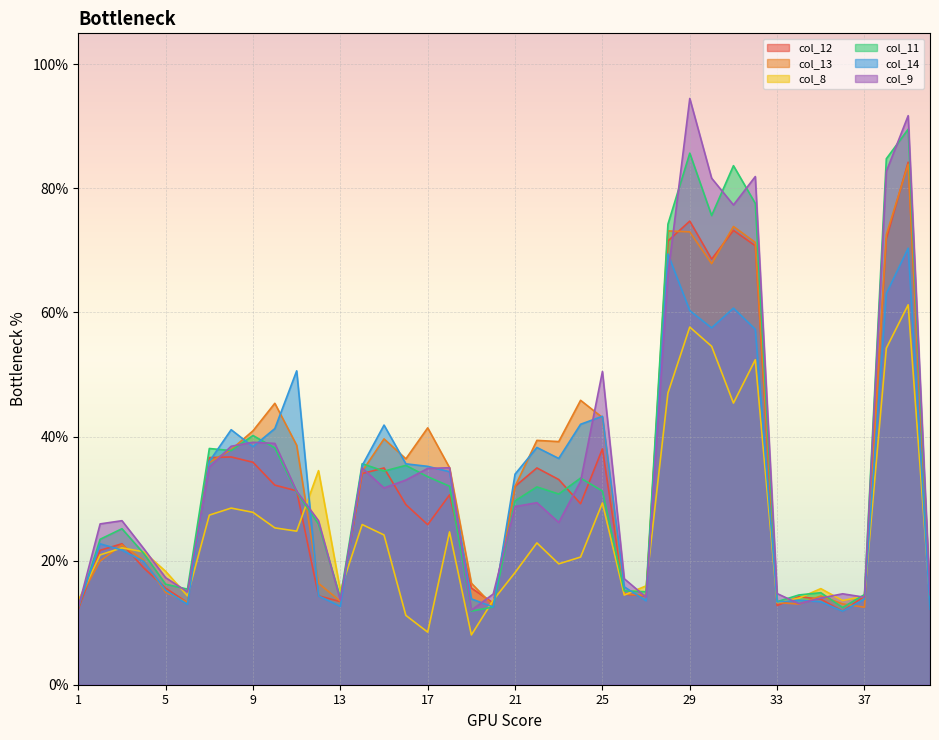

What are all the series names shown in the legend?

col_12, col_13, col_8, col_11, col_14, col_9